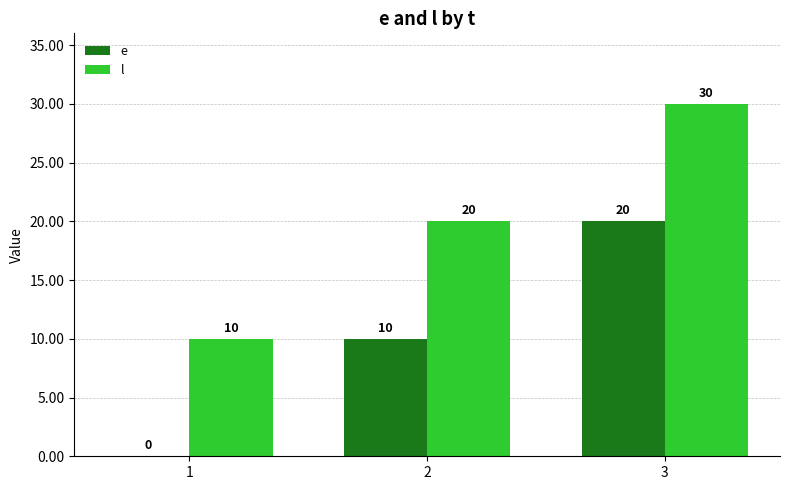

At which category is the sum across all series the highest?

3